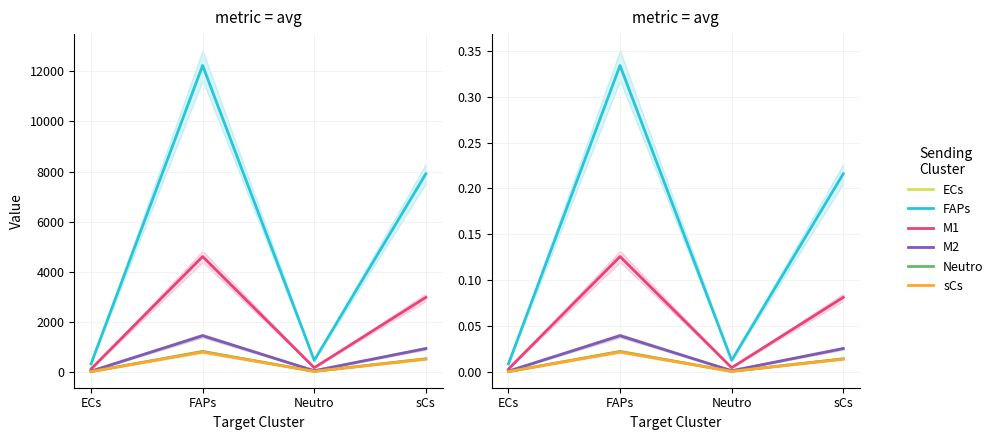

What are all the series names shown in the legend?

ECs, FAPs, M1, M2, Neutro, sCs